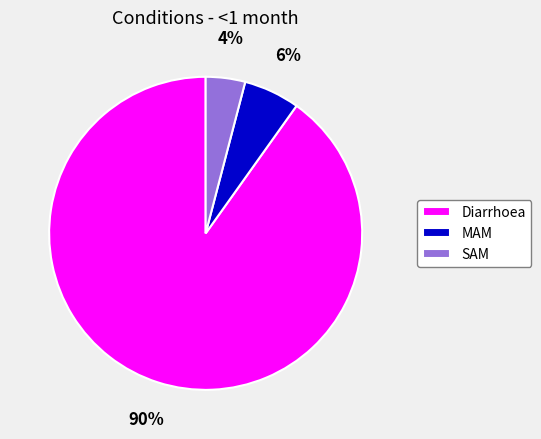

Rank the categories by value from highest to lowest.

Diarrhoea, MAM, SAM